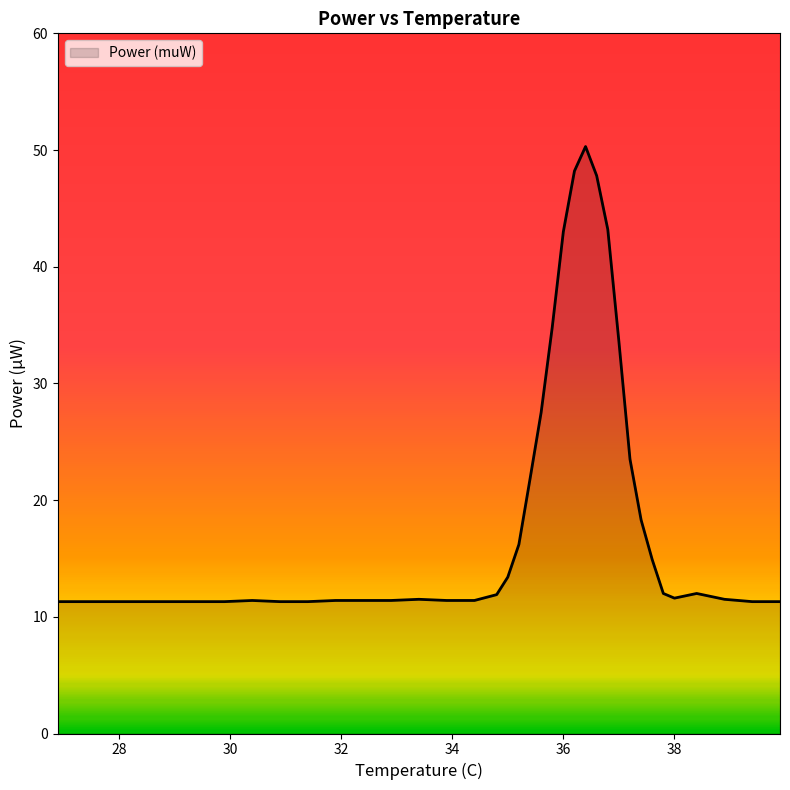

What is the greatest value displayed?

50.3